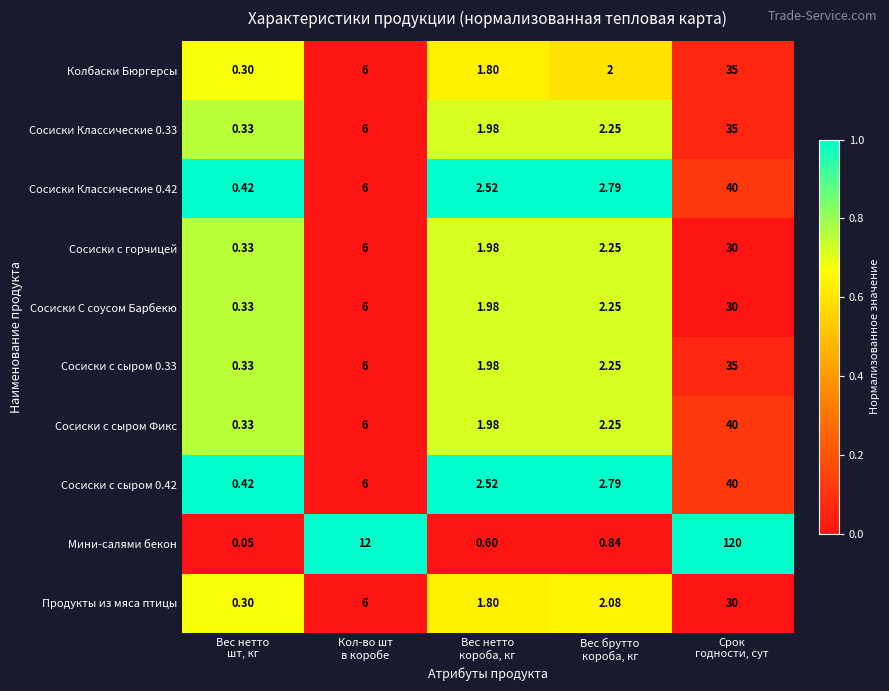

Which series has the largest range (max minus min)?

Мини-салями бекон